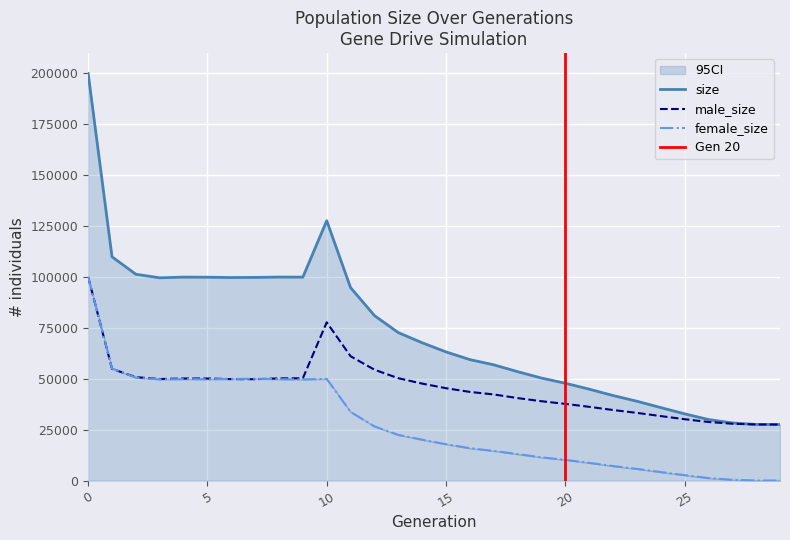

Reading left to right, list all the values displayed in this chart.

size: 0=199863	1=109846	2=101286	3=99528	4=99882	5=99833	6=99665	7=99733	8=99899	9=99875	10=127572	11=94721	12=80995	13=72635	14=67645	15=63159	16=59372	17=56820	18=53458	19=50318	20=47769	21=44866	22=41739	23=38939	24=35817	25=32755	26=29950	27=28275	28=27543	29=27500
male_size: 0=99931	1=54823	2=50764	3=49844	4=50096	5=50096	6=49795	7=49748	8=50159	9=50216	10=77680	11=61031	12=54410	13=50243	14=47590	15=45333	16=43507	17=42273	18=40482	19=38941	20=37627	21=36192	22=34625	23=33217	24=31649	25=30113	26=28739	27=27900	28=27525	29=27500
female_size: 0=99932	1=55023	2=50522	3=49684	4=49786	5=49737	6=49870	7=49985	8=49740	9=49659	10=49892	11=33690	12=26585	13=22392	14=20055	15=17826	16=15865	17=14547	18=12976	19=11377	20=10142	21=8674	22=7114	23=5722	24=4168	25=2642	26=1211	27=375	28=18	29=0